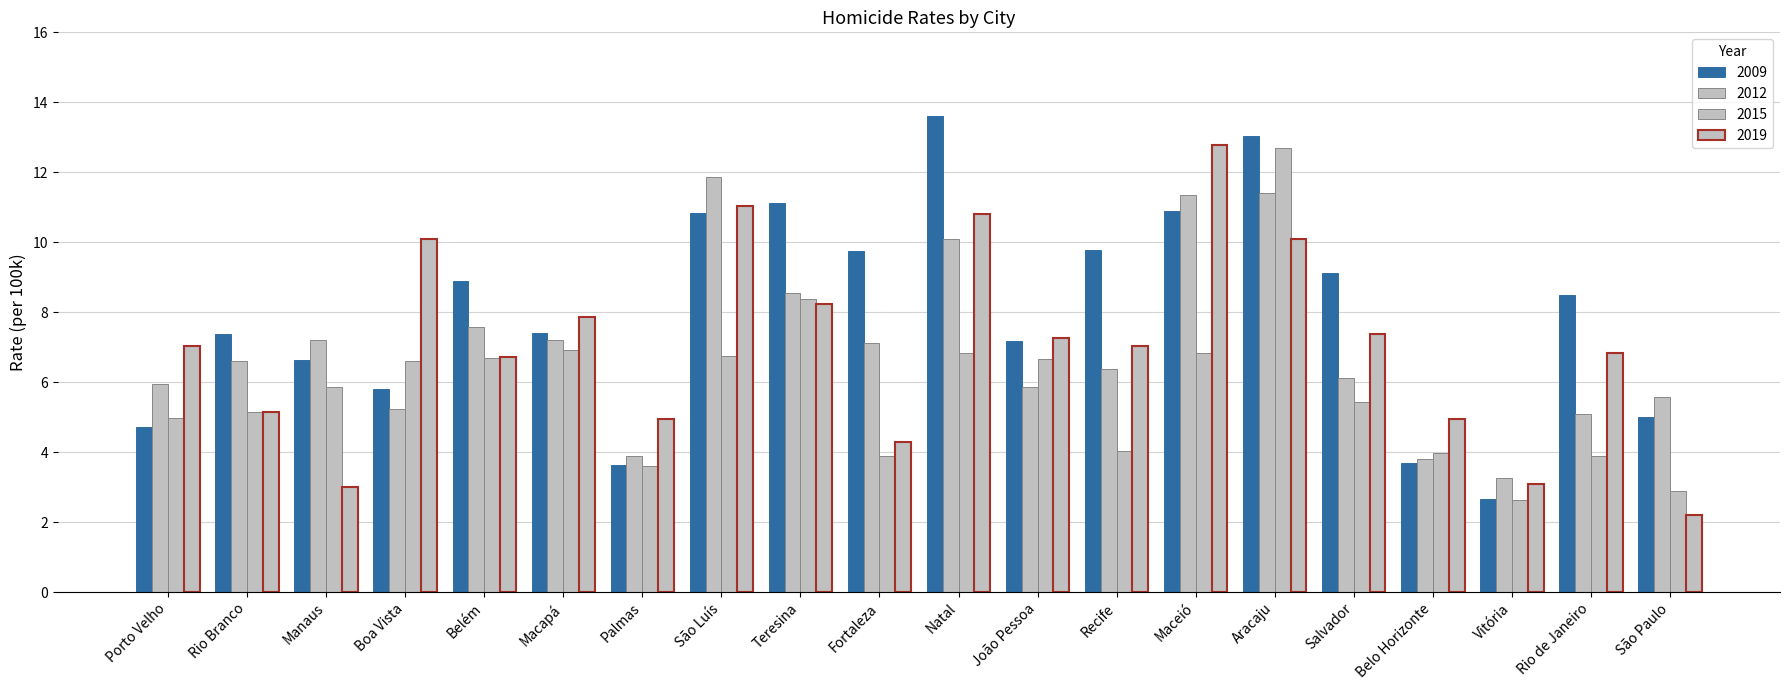

How many bars are there in each group?

4